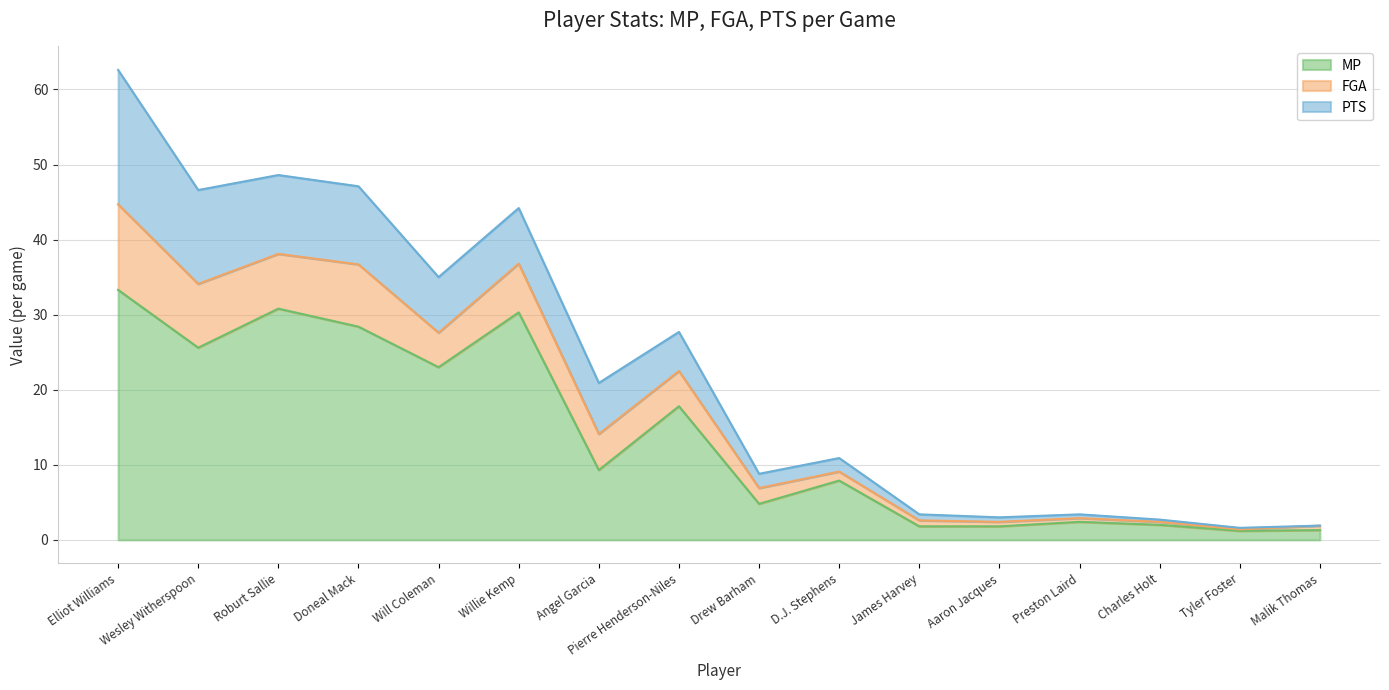

True or false: FGA has more than 0 interior local peaks.

True